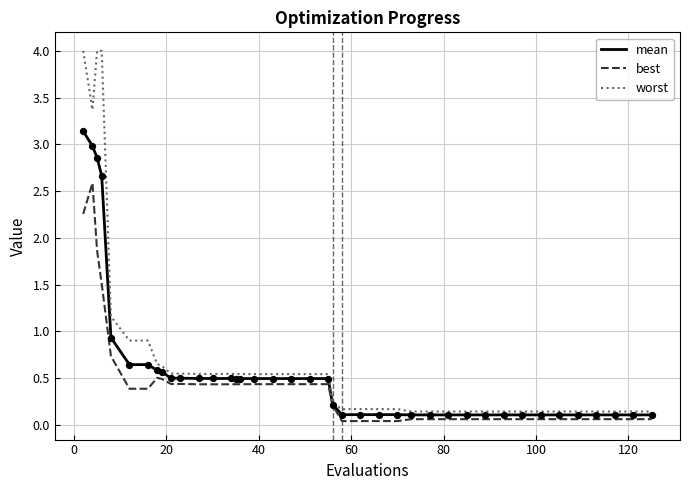

Rank the series by their maximum value, from highest to lowest.

worst, mean, best